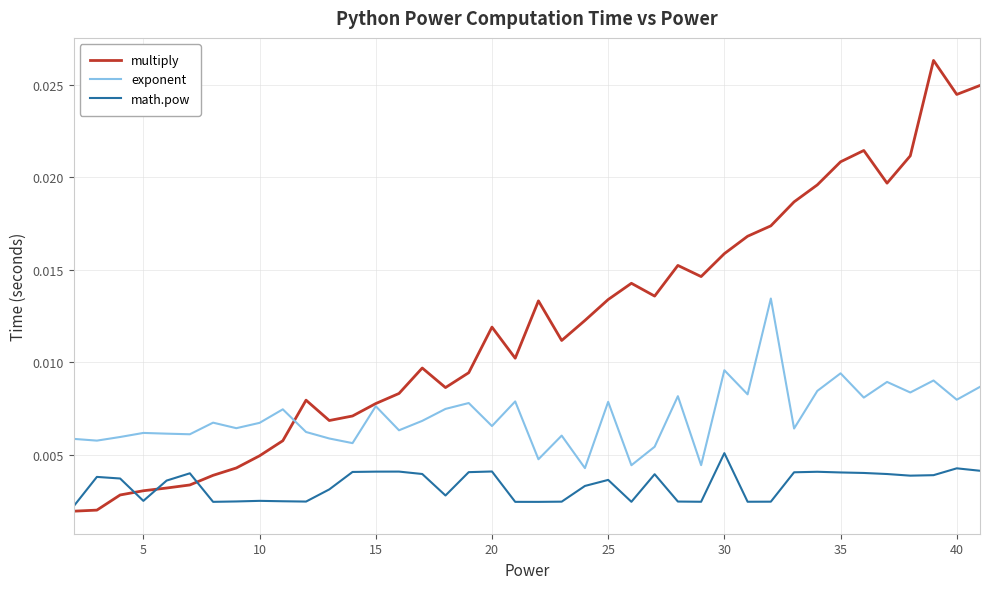

Rank the series by their maximum value, from lowest to highest.

math.pow, exponent, multiply